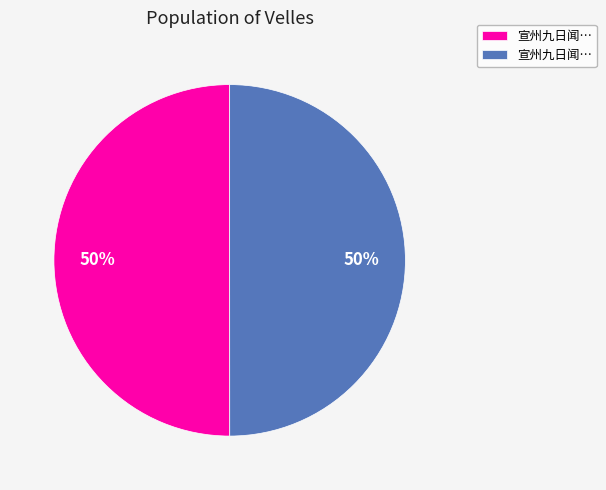

To the nearest percent, what is the average slice percentage?

50%